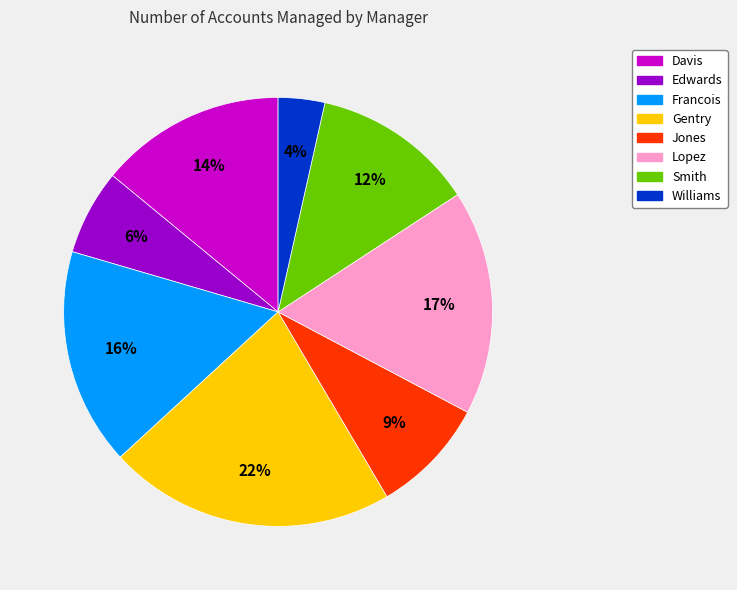

Is there a majority slice in this chart?

No